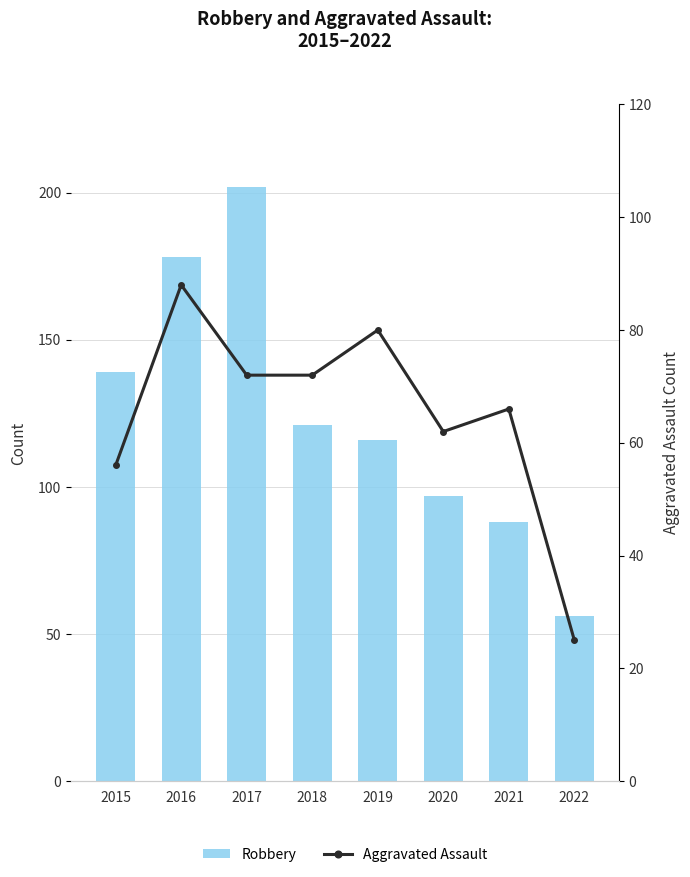

What is the greatest value displayed?

202